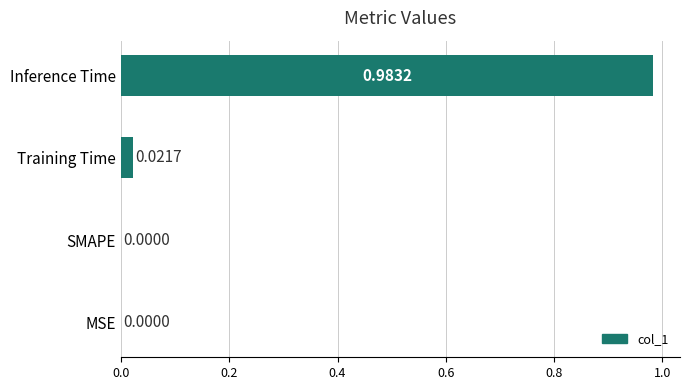

How many positive values are there?

2